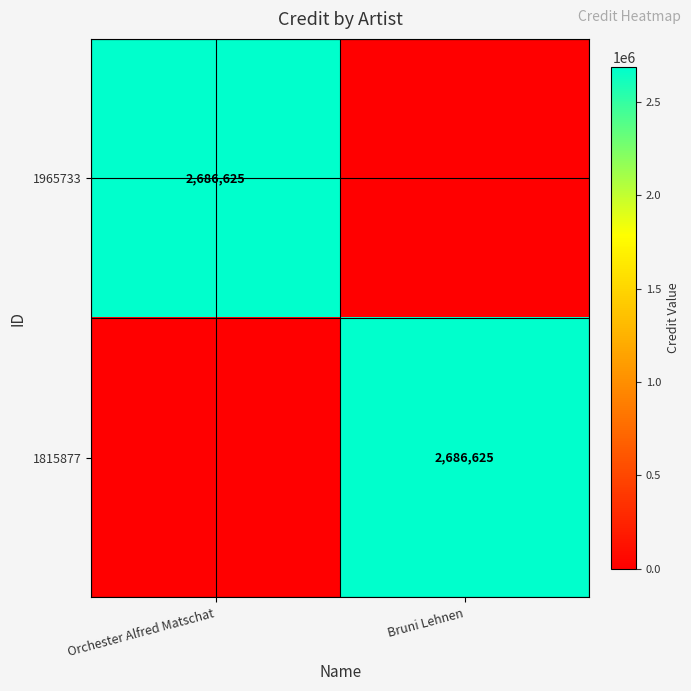

At how many categories does at least one series exceed 1832440?

2